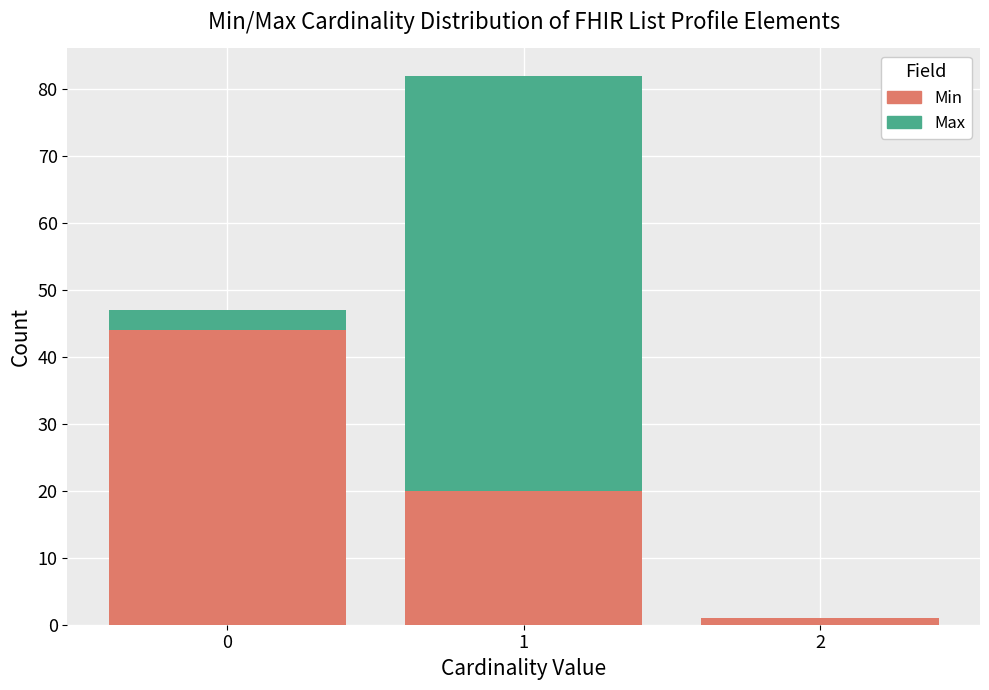

Reading left to right, transcribe this chart: for each stacked bar, give the range it covers on the x-axis and its total height. The values are not printed on the chart, so give them approximately, as read against the axis.

-0.5 to 0.5: 47
0.5 to 1.5: 82
1.5 to 2.5: 1